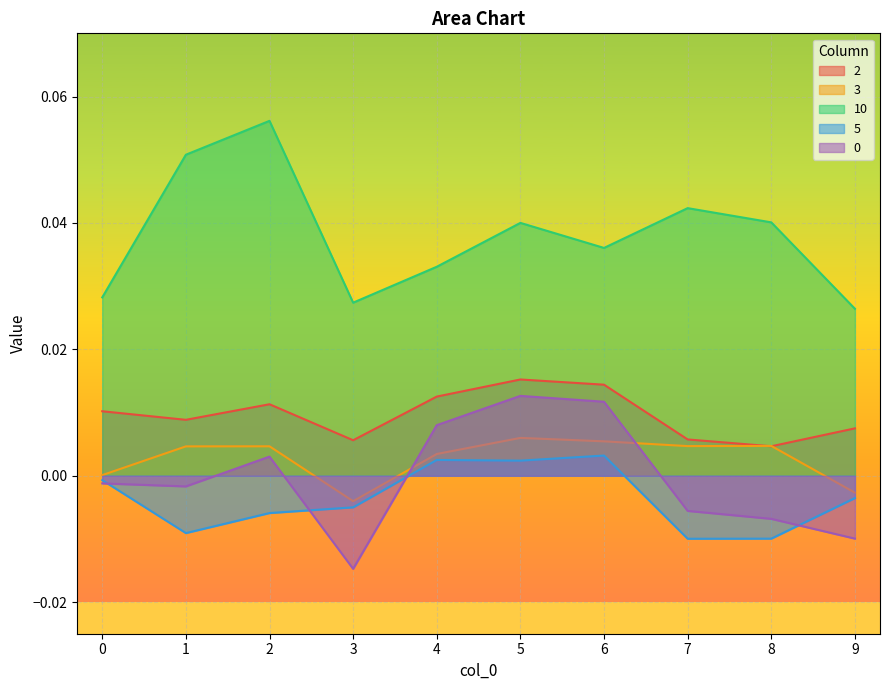

Reading right to left, list all the values displayed in this chart.

2: 0.0	0.0	0.0	0.0	0.0	0.0	0.0	0.0	0.0	0.0
3: -0.0	0.0	0.0	0.0	0.0	0.0	-0.0	0.0	0.0	0.0
10: 0.0	0.0	0.0	0.0	0.0	0.0	0.0	0.1	0.1	0.0
5: -0.0	-0.0	-0.0	0.0	0.0	0.0	-0.0	-0.0	-0.0	-0.0
0: -0.0	-0.0	-0.0	0.0	0.0	0.0	-0.0	0.0	-0.0	-0.0